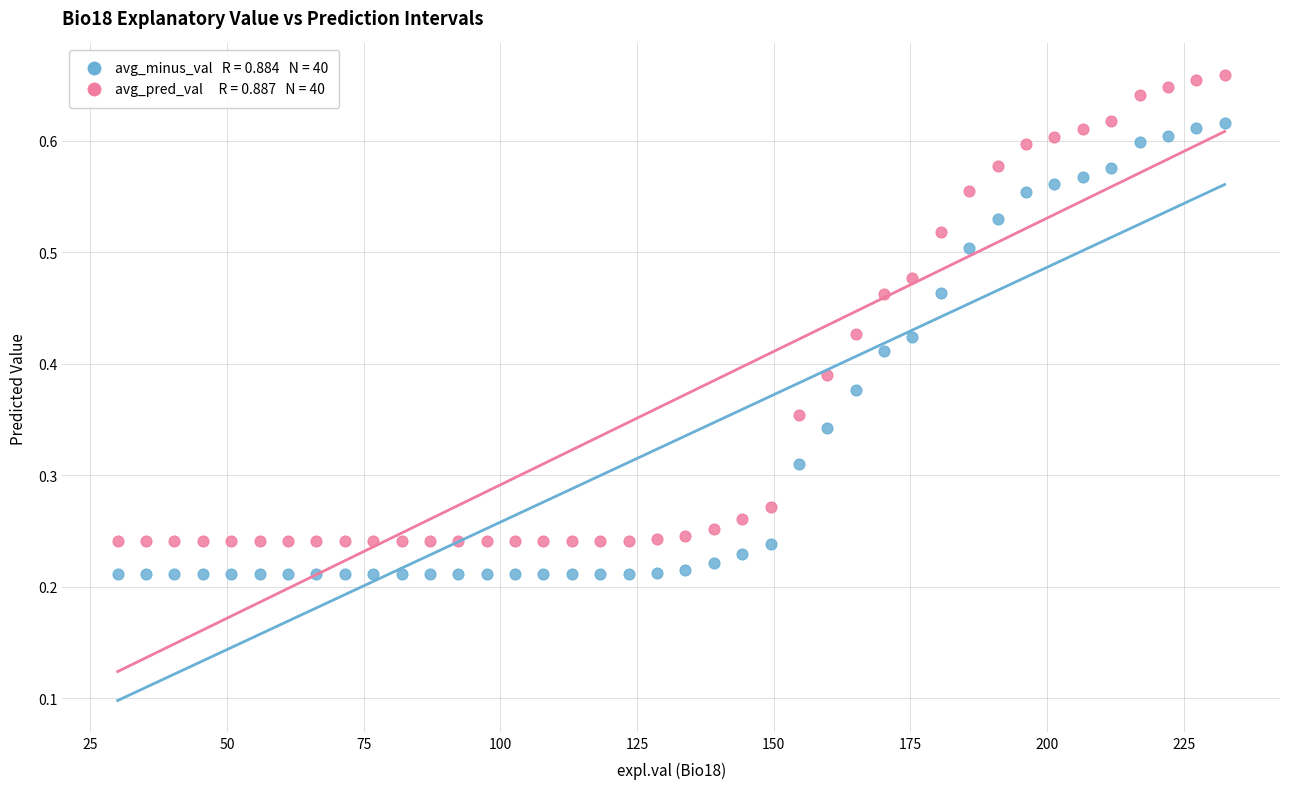

Across all data points, what is the range of X values (max minus min)?

202.5